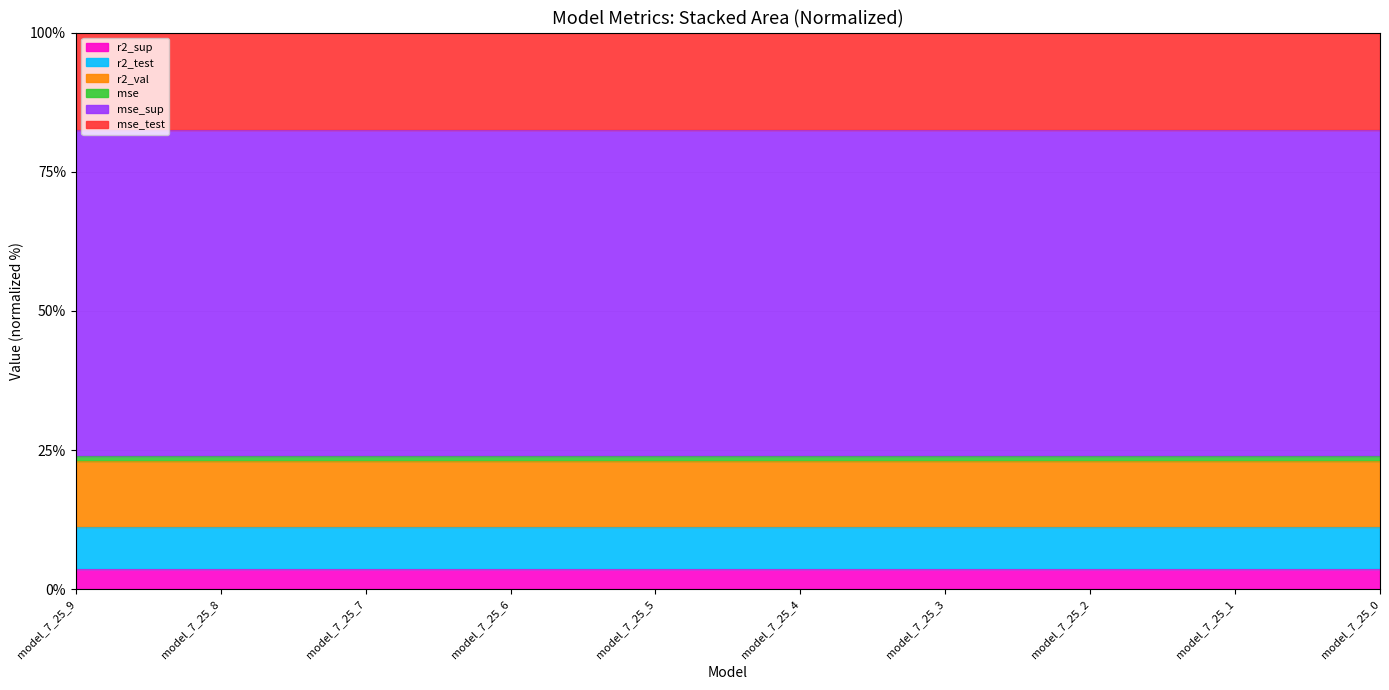

True or false: mse_sup and mse_test cross at least once.

False